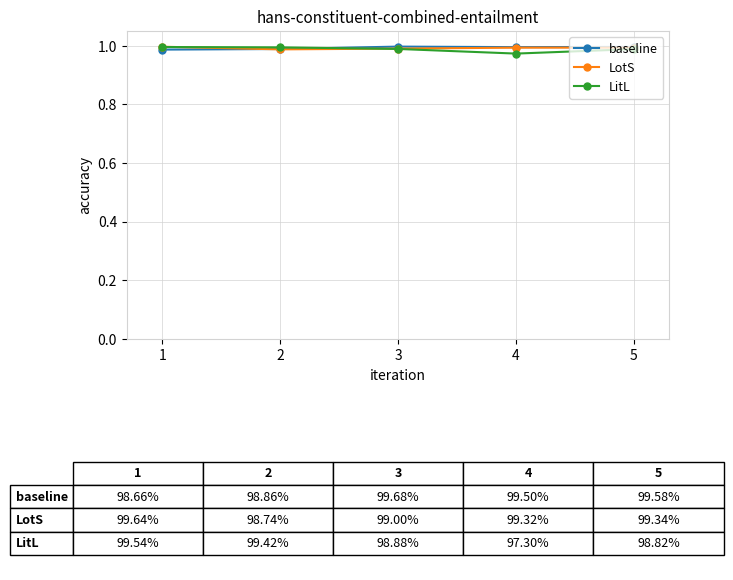

True or false: baseline has more than 2 interior local peaks.

False